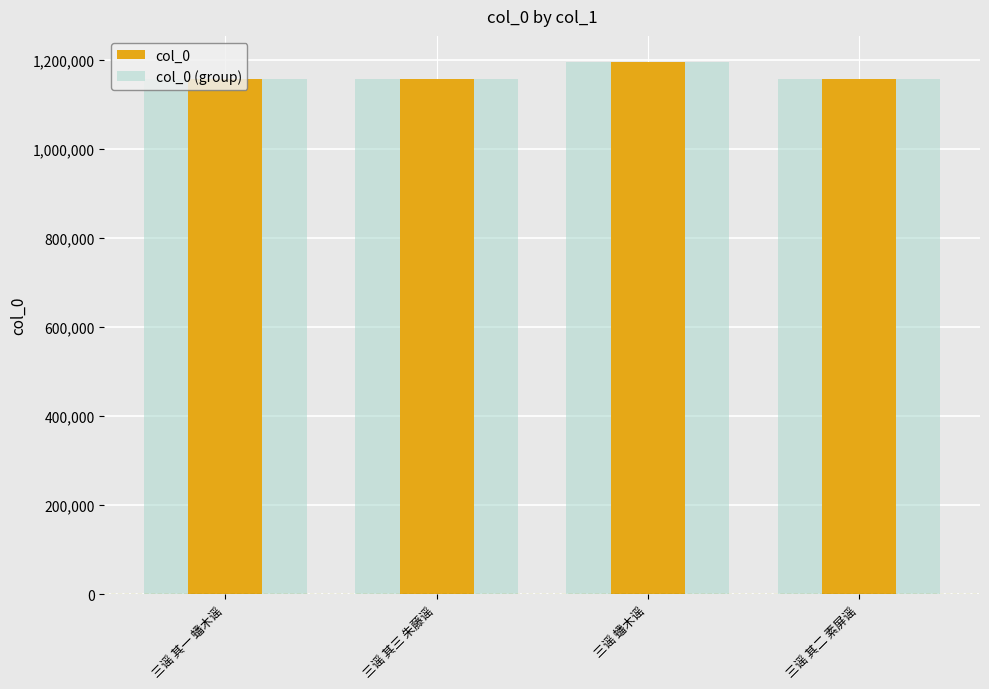

The col_0 (group) series shows 754475 at 三谣 其二 素屏谣. True or false?

False